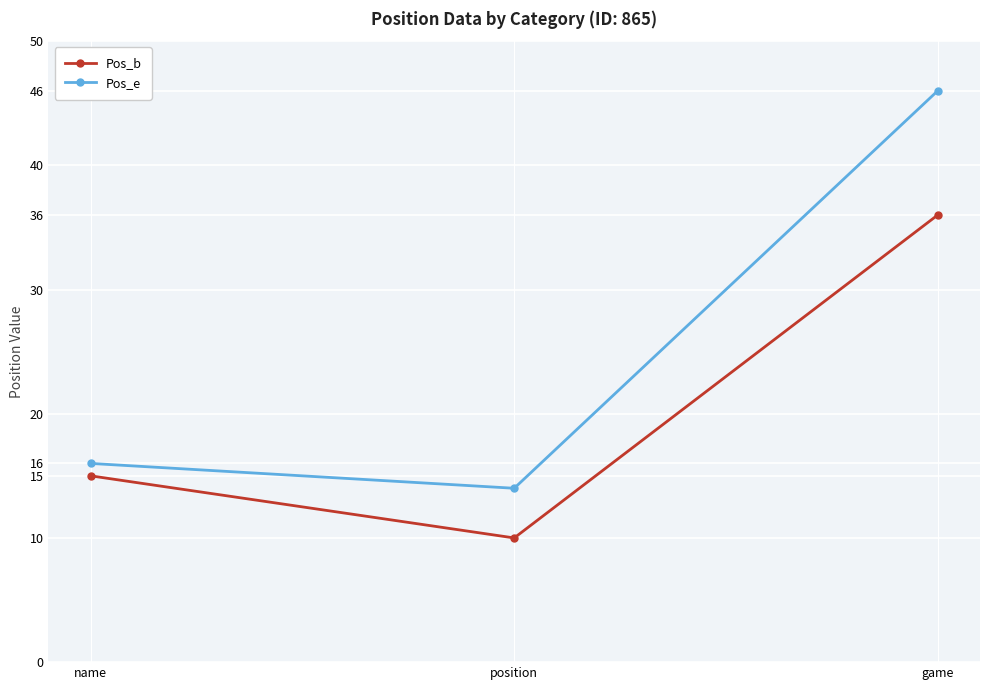

Which series has the largest total across all categories?

Pos_e